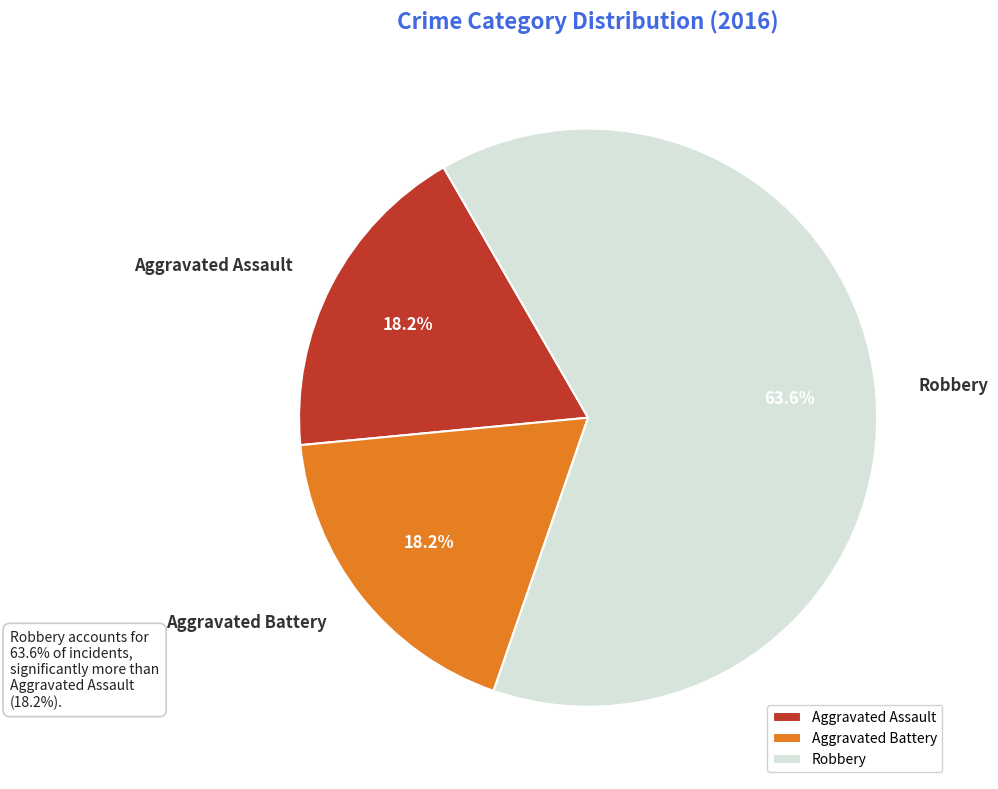

Which has a higher value, Robbery or Aggravated Assault?

Robbery